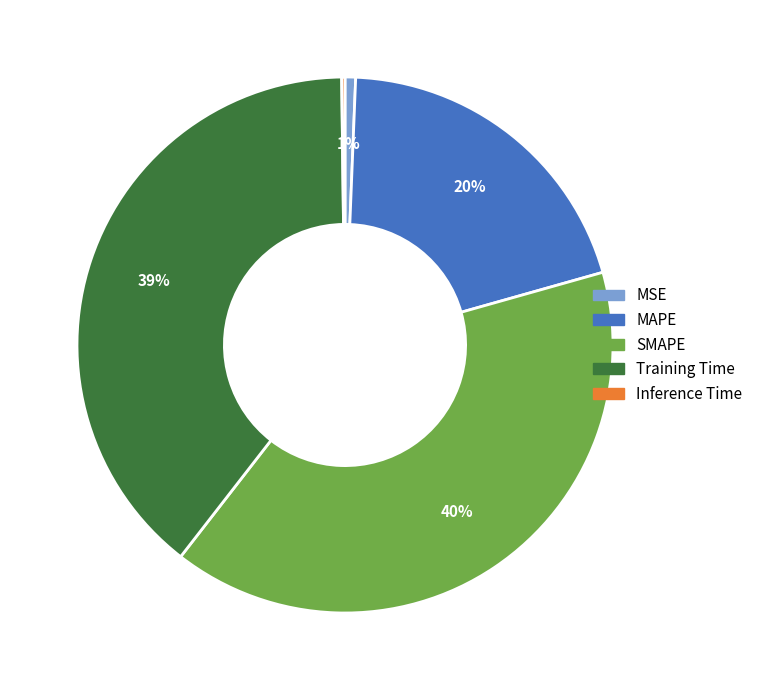

Which category has the biggest portion of the pie?

SMAPE